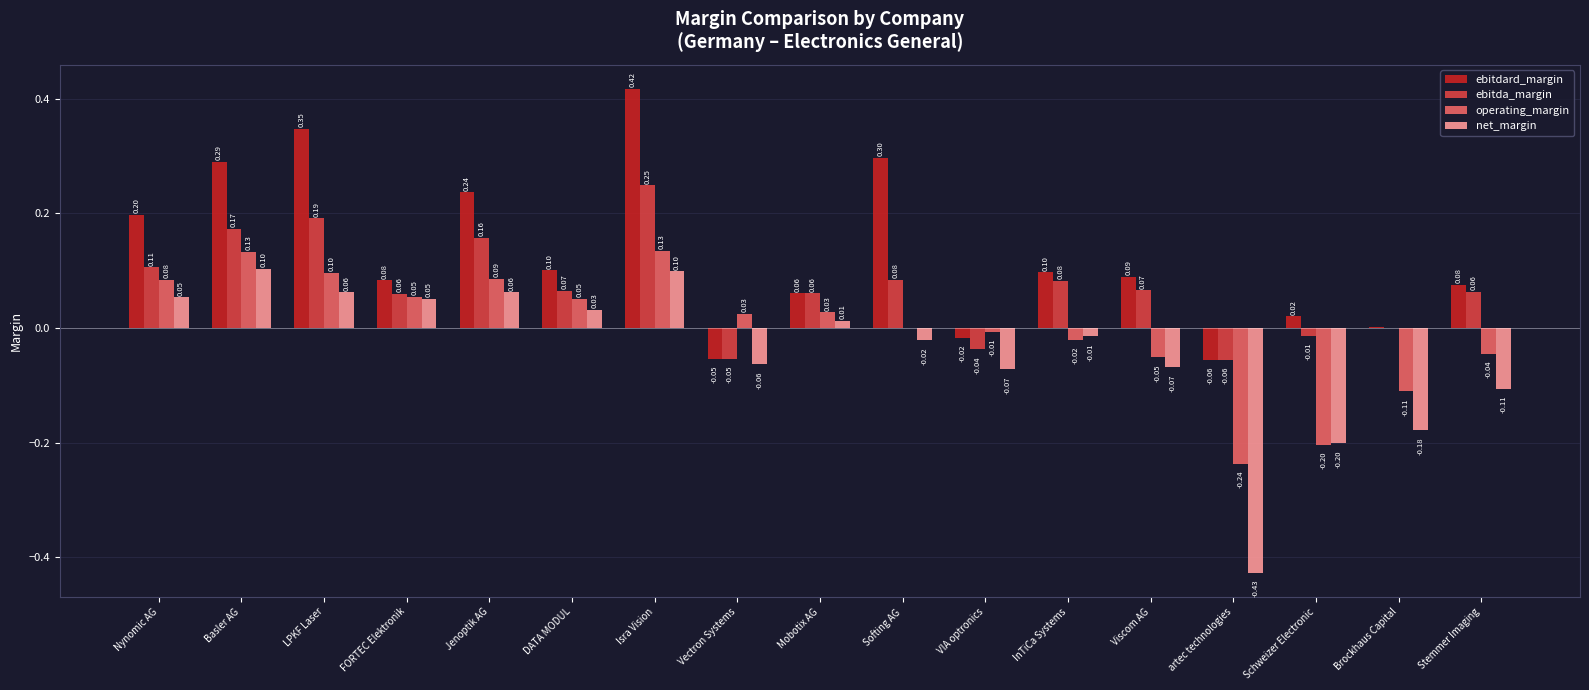

How many groups of bars are there?

17